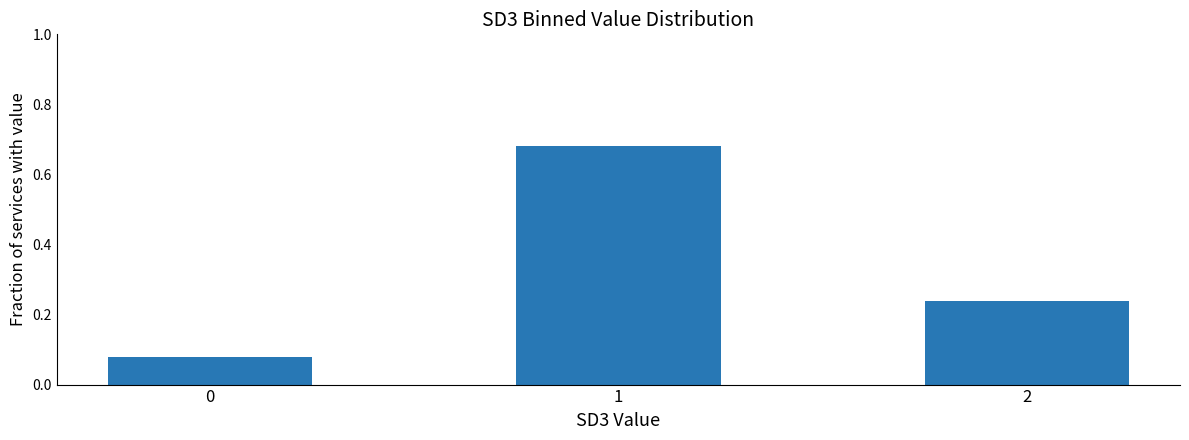

The value at 1 is 0.3. True or false?

False